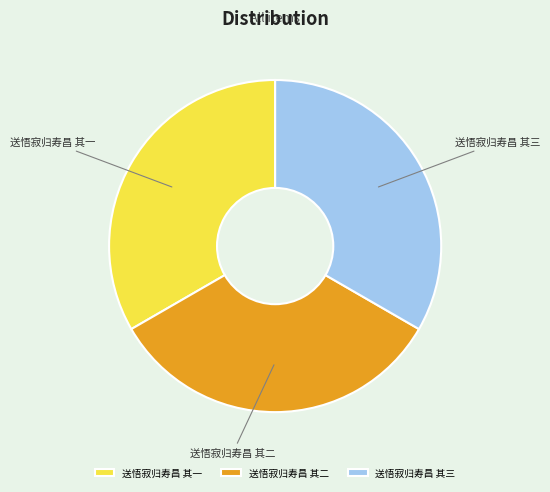

What is the ratio of the value at 送悟寂归寿昌 其一 to the value at 送悟寂归寿昌 其二?

1.0